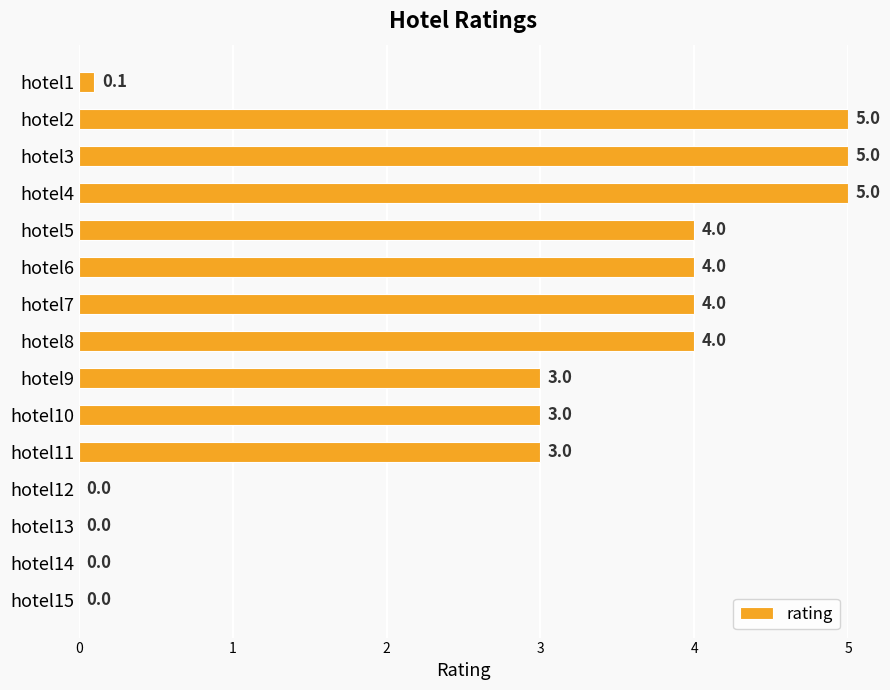

What is the maximum value shown in the chart?

5.0